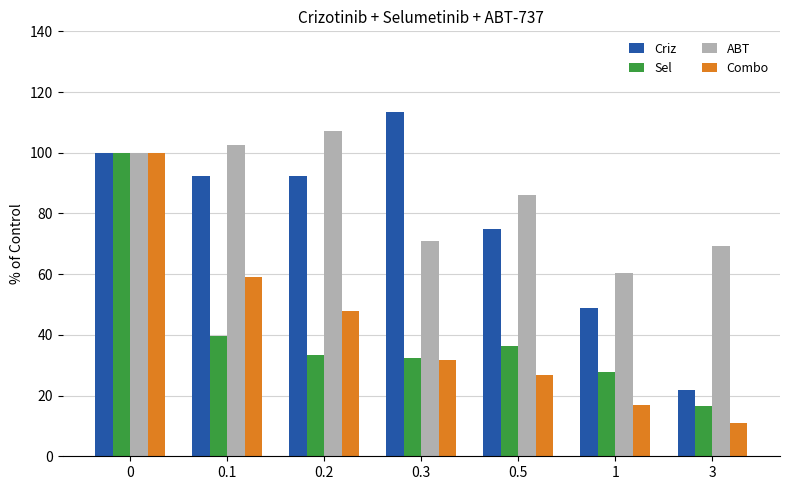

At 0.1, list the series in order from smallest to largest.

Sel, Combo, Criz, ABT